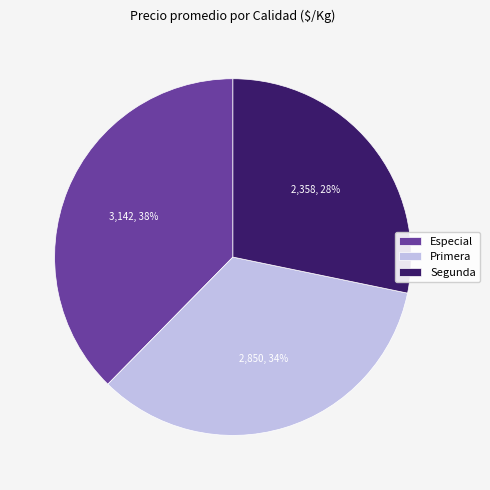

How many segments does this pie chart have?

3